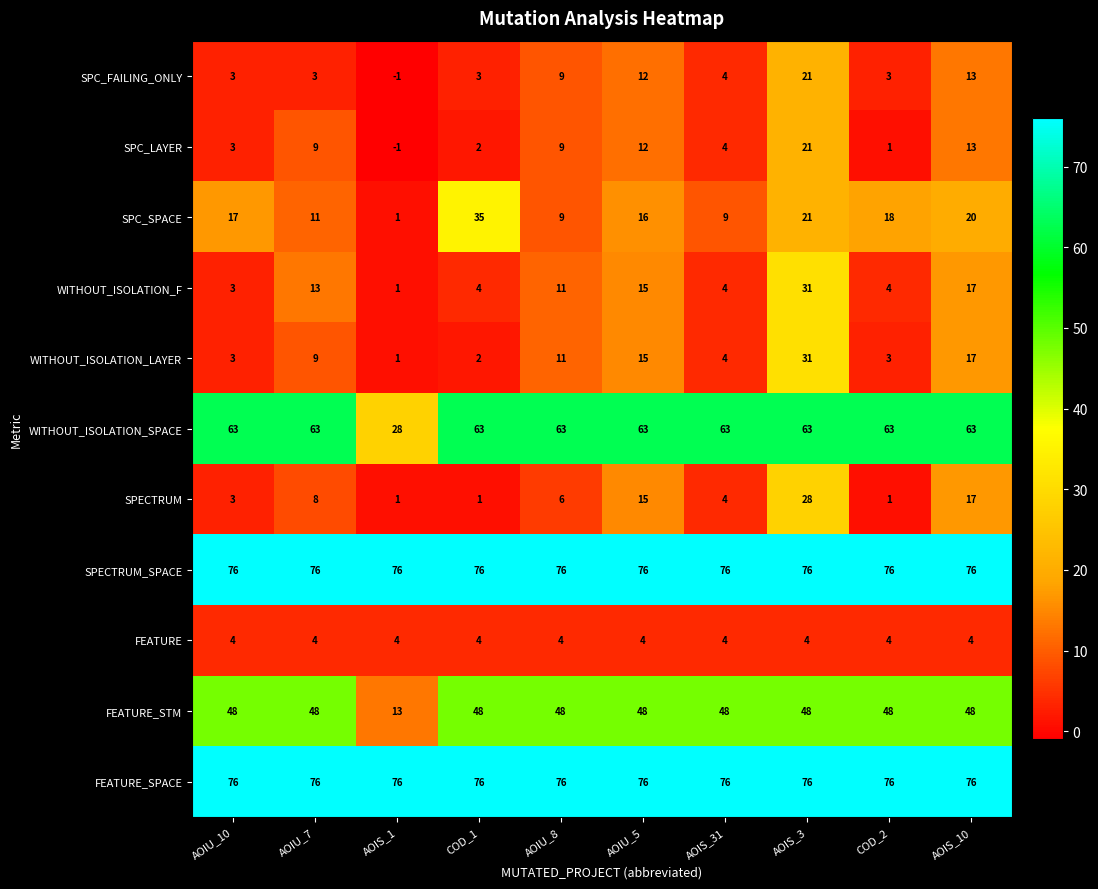

Which series changed the most between COD_1 and AOIU_8?

SPC_SPACE